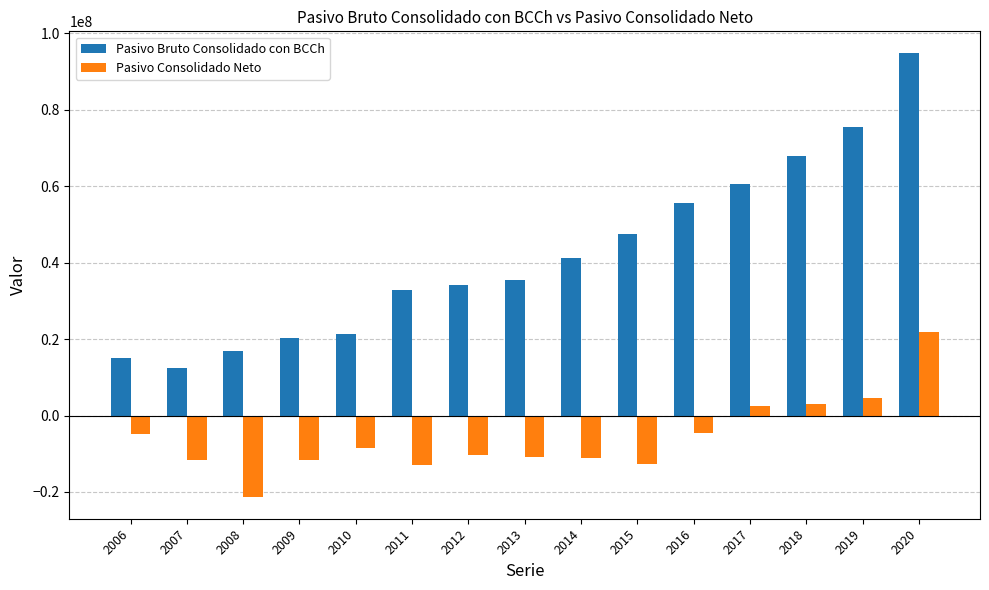

How many distinct data groups are displayed?

2